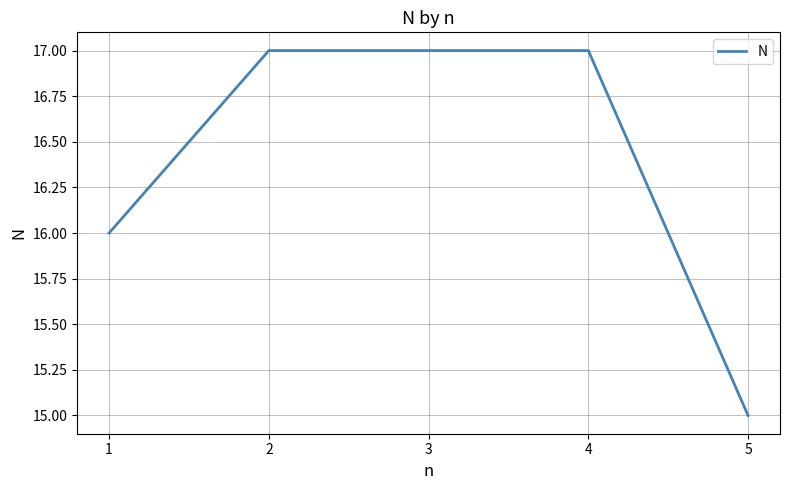

What is the minimum value shown in the chart?

15